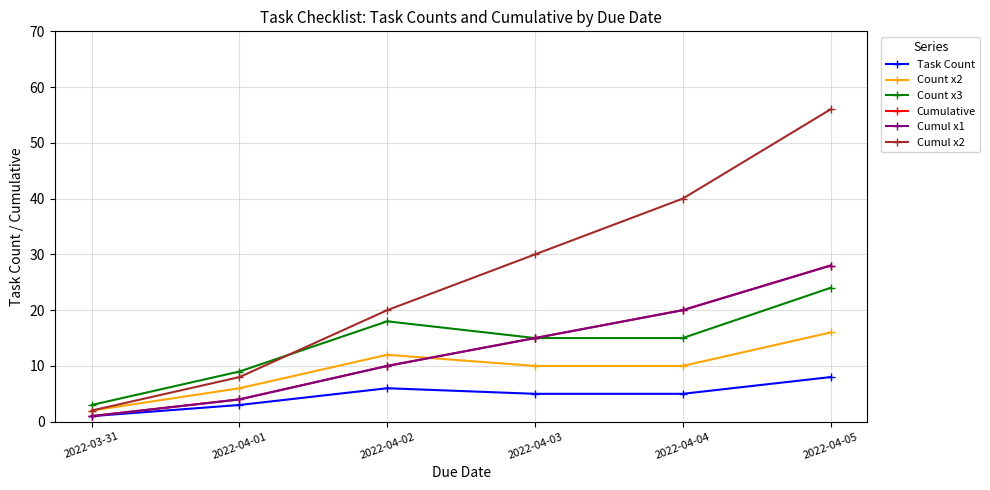

At which category does the chart reach its minimum across all series?

2022-03-31